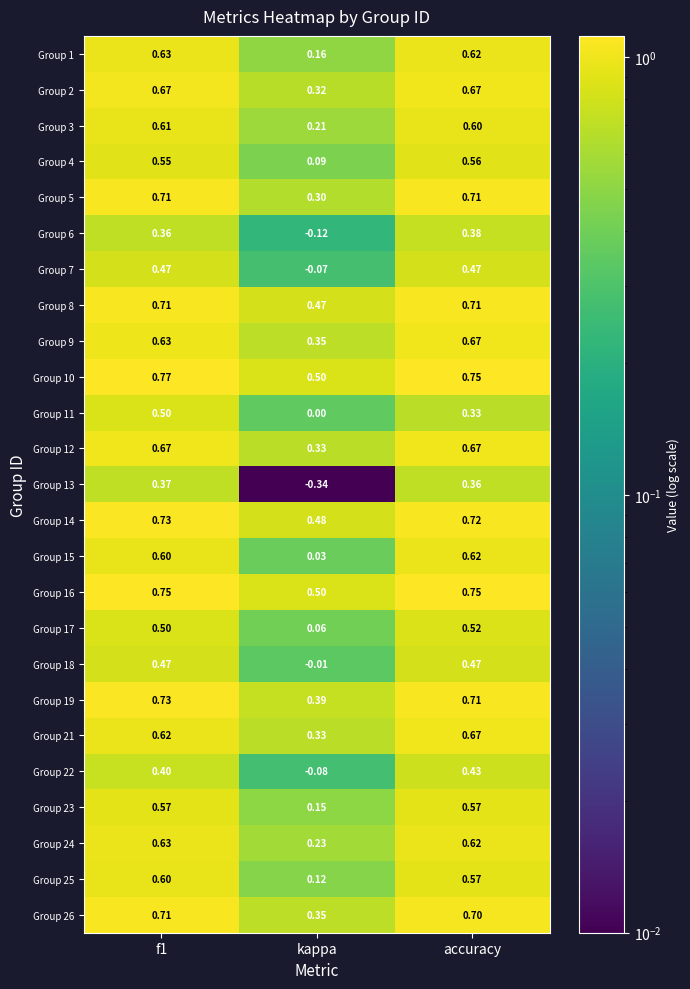

At which label does Group 3 reach its minimum?

kappa